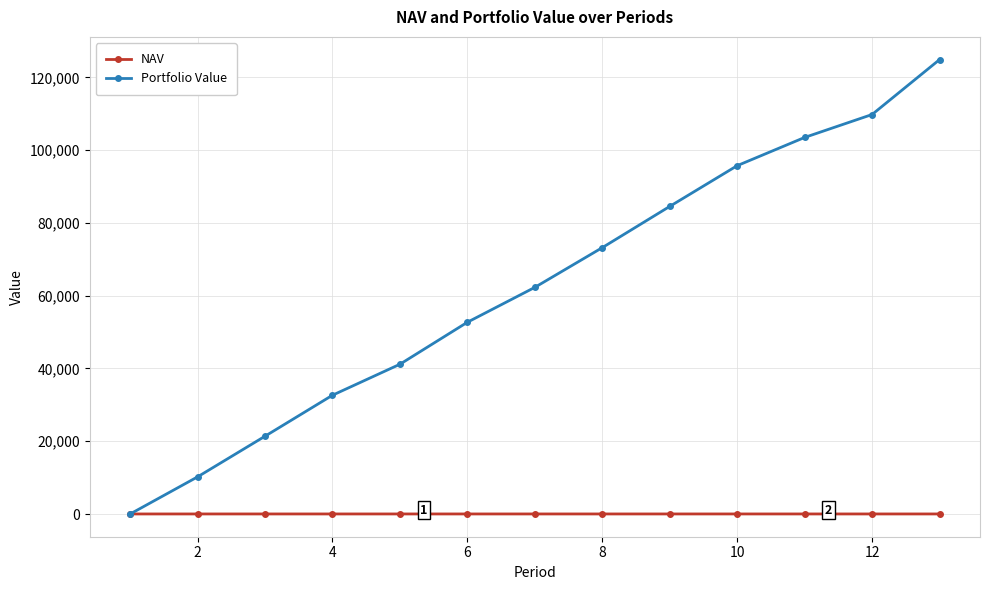

At how many categories does at least one series exceed 69602?

6